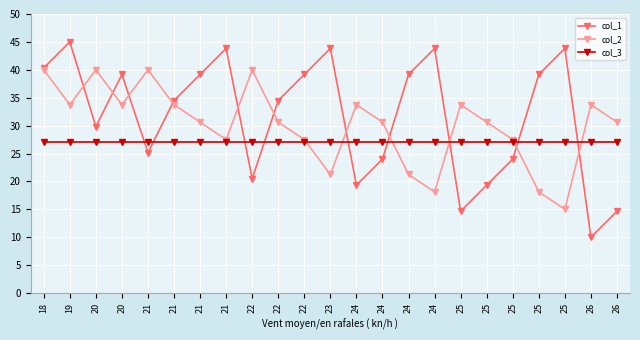

How many series are shown in this chart?

3